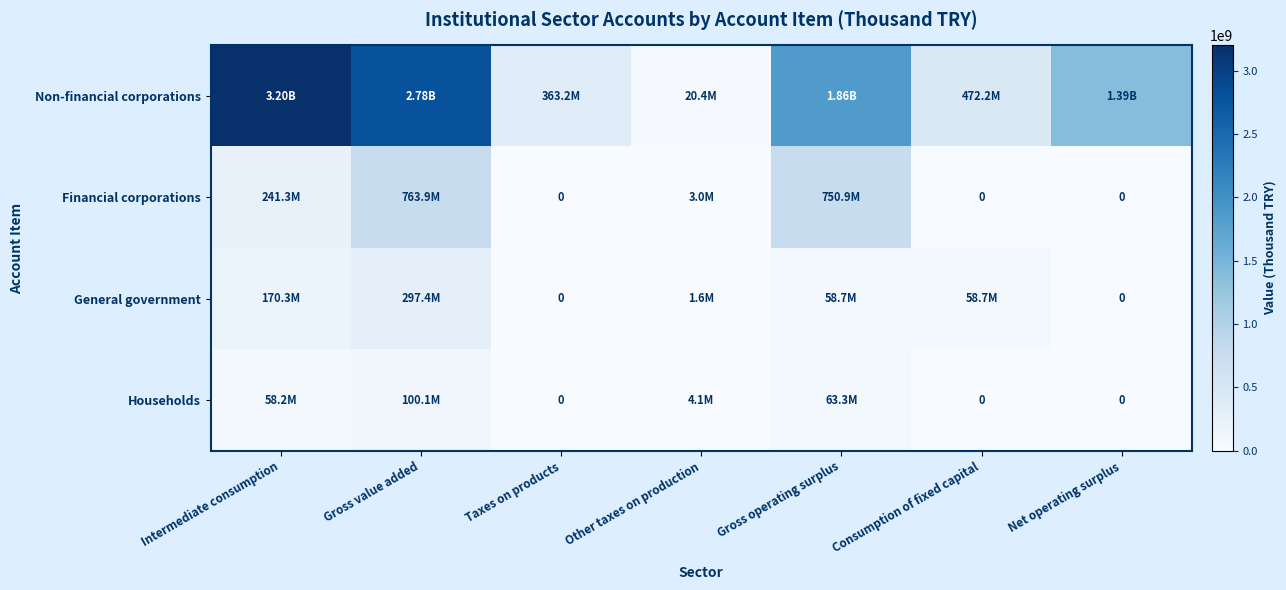

What is the difference between the Households values at Gross value added and Consumption of fixed capital?

100059686.3